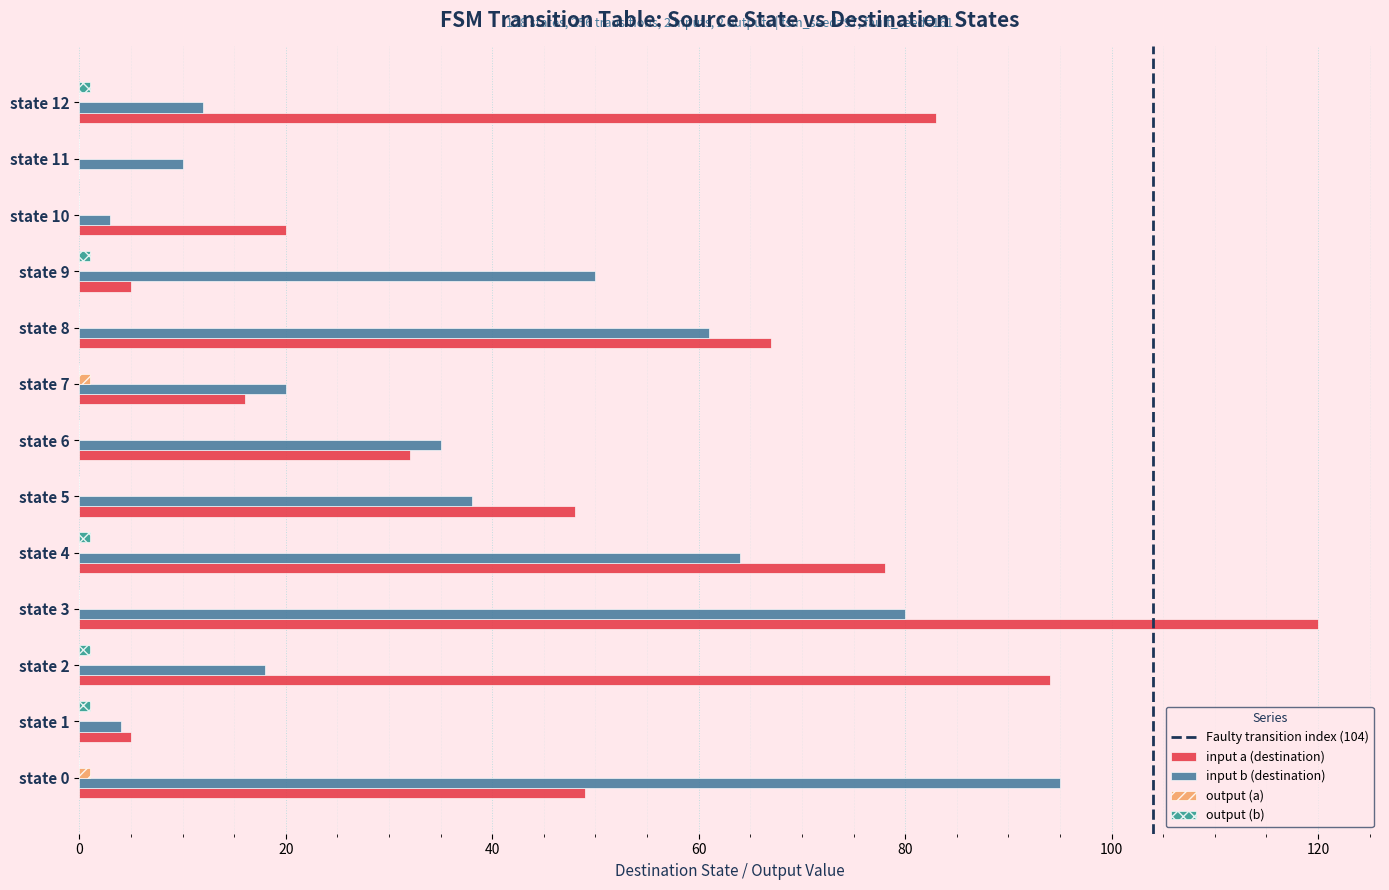

What is the approximate value of input a (destination) at state 6, to the nearest 5?

30